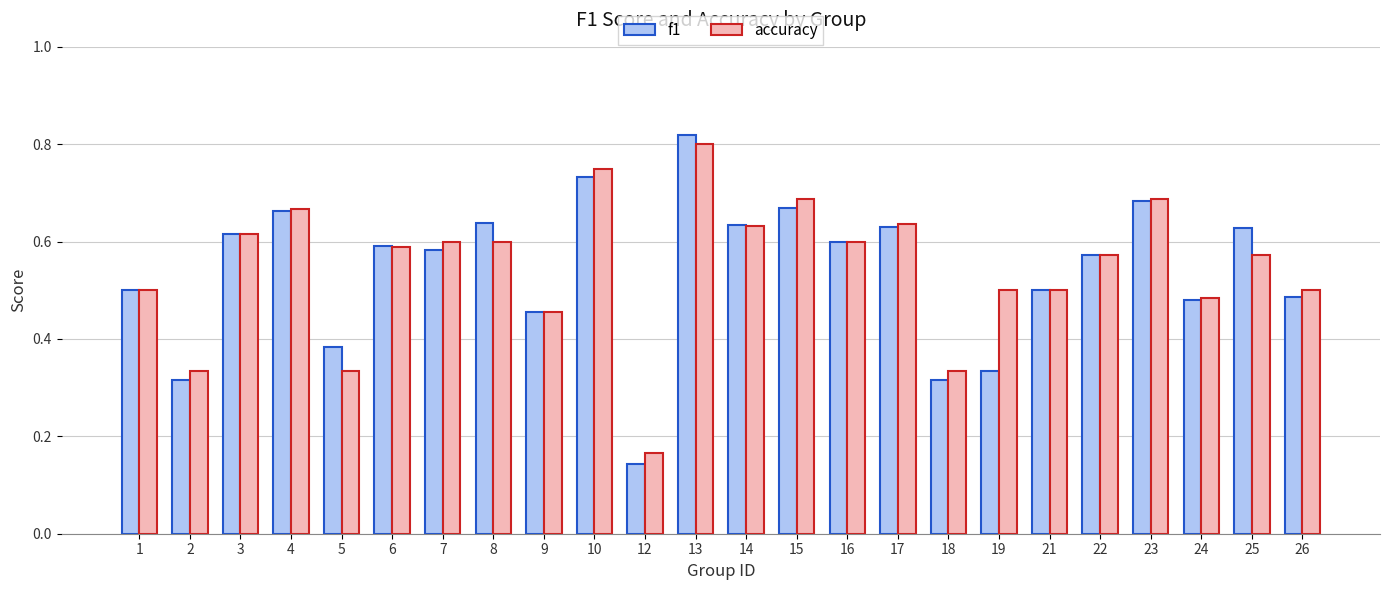

Which label corresponds to the smallest value in the chart?

12